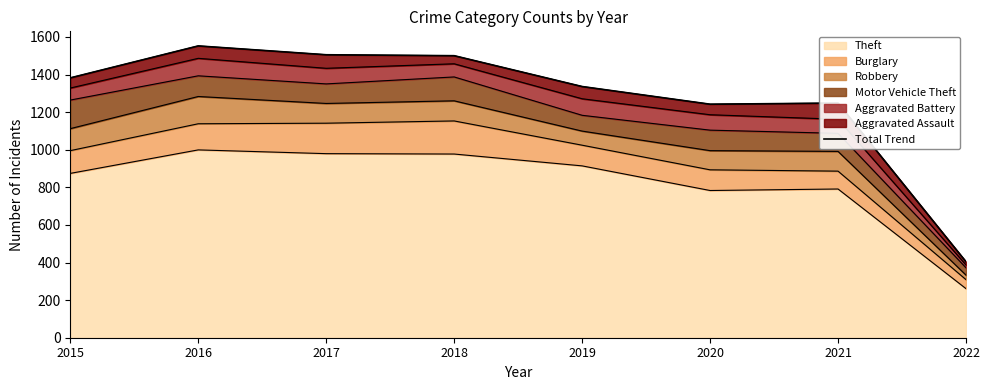

What is the ratio of the value at 2019 to the value at 2017?

0.9